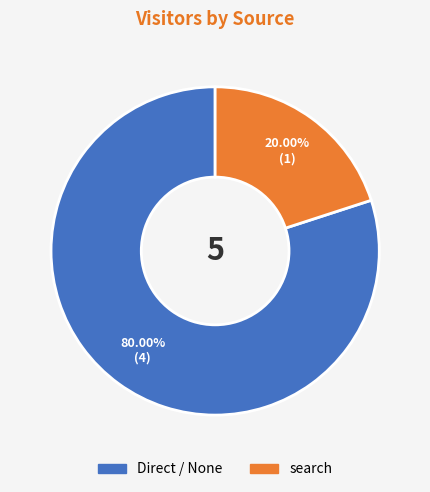

How much of the chart is everything except Direct / None?

20.0%